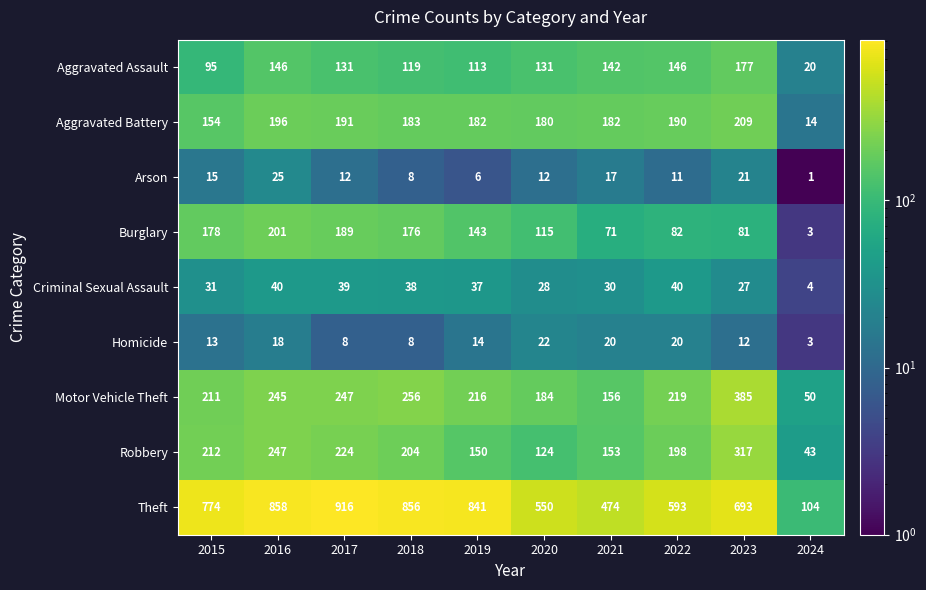

Count the number of data series in this chart.

9